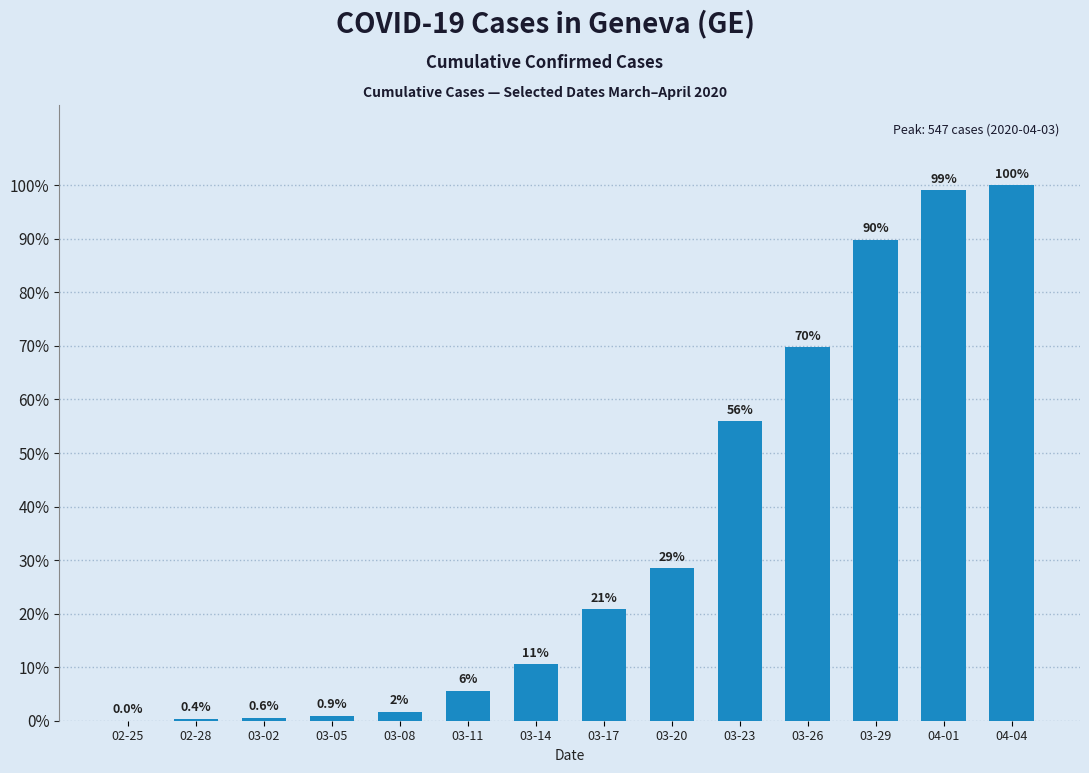

Between 03-29 and 03-05, which is larger?

03-29